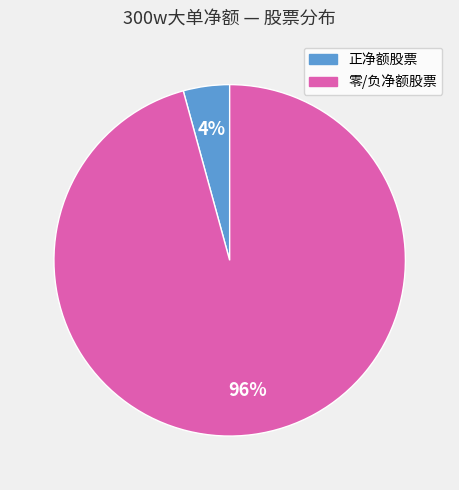

Does any single category account for the majority?

Yes